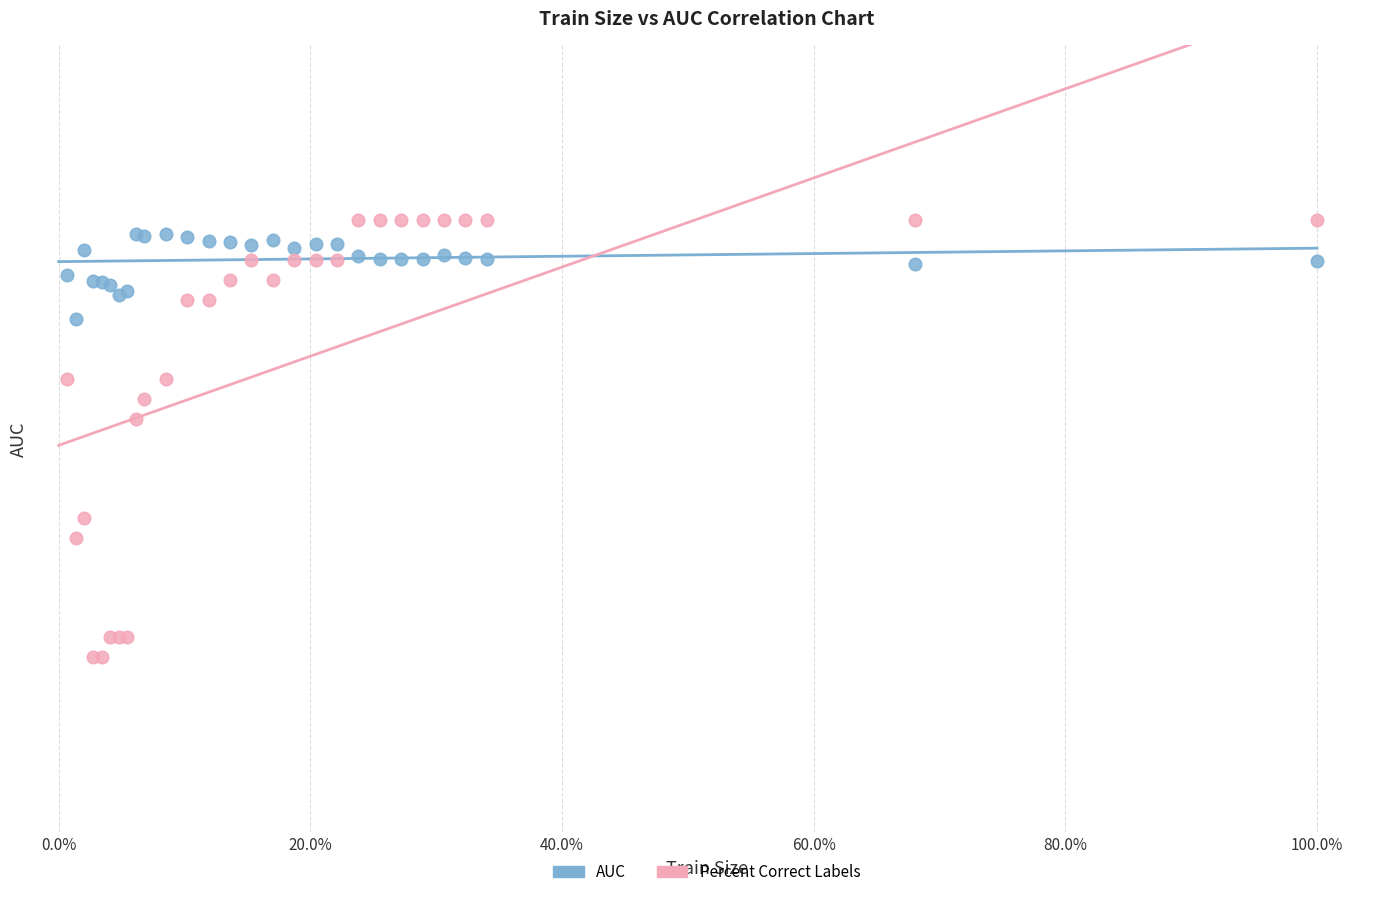

What are all the series names shown in the legend?

AUC, Percent Correct Labels